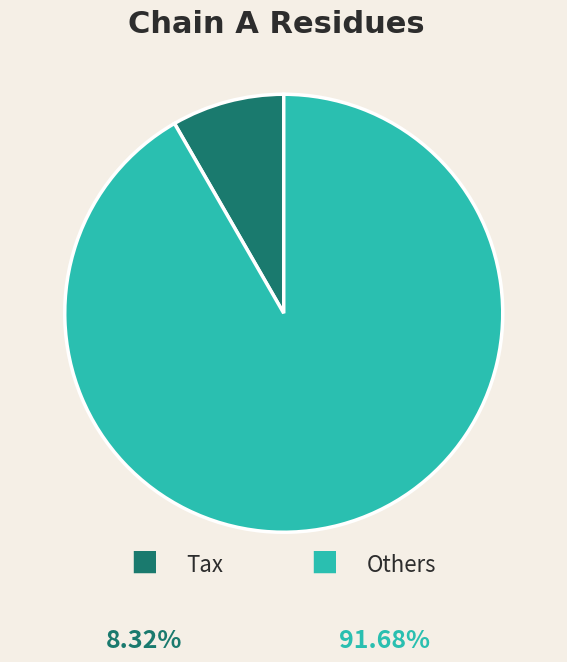

Does any single category account for the majority?

Yes